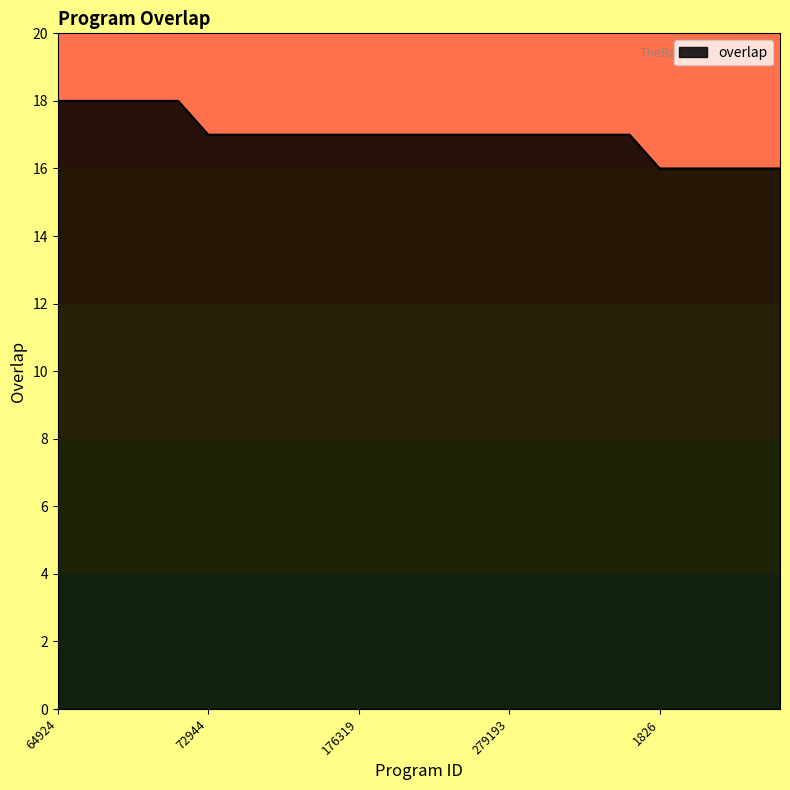

Reading left to right, extract all data points from this chart.

18	18	18	18	18	17	17	17	17	17	17	17	17	17	17	17	17	17	17	17	16	16	16	16	16